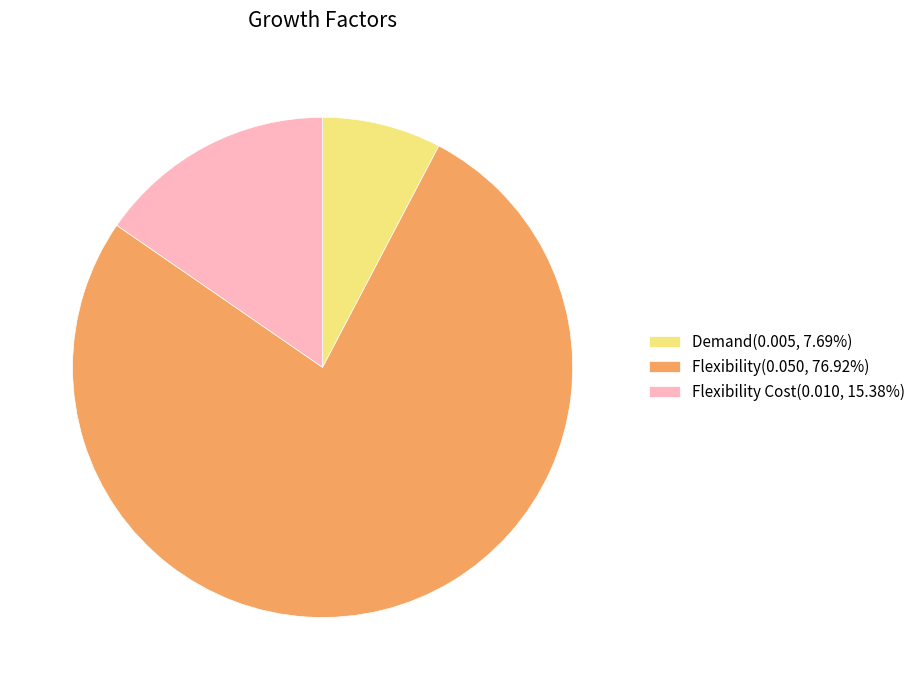

Do Demand(0.005, 7.69%) and Flexibility(0.050, 76.92%) together represent more than half of the pie?

Yes